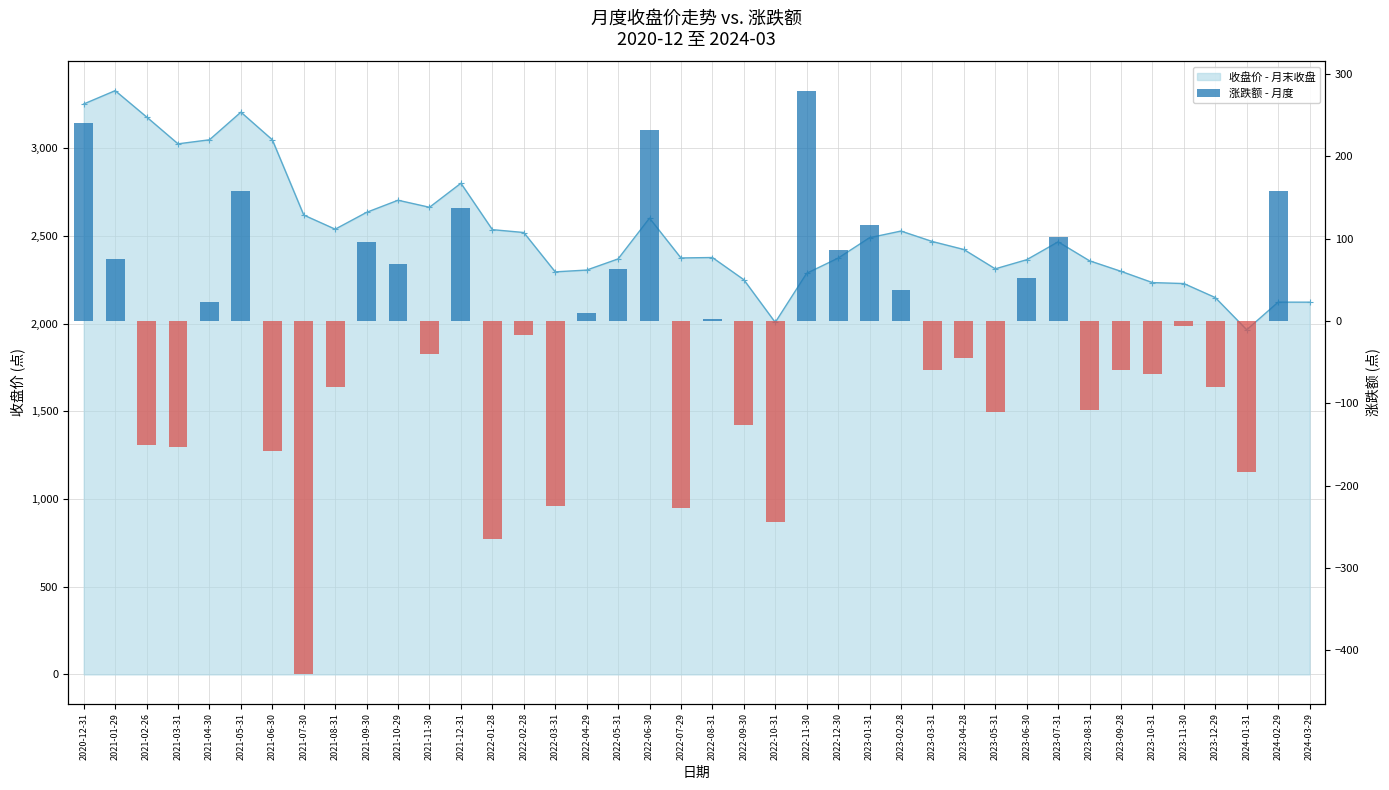

What is the value of the 28th bar from the left?

-59.7